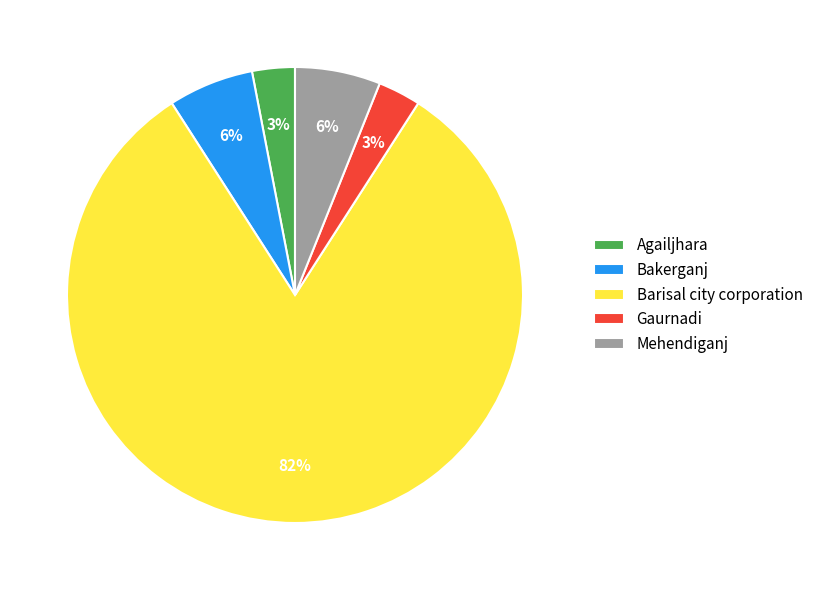

Count the number of slices in the pie.

5